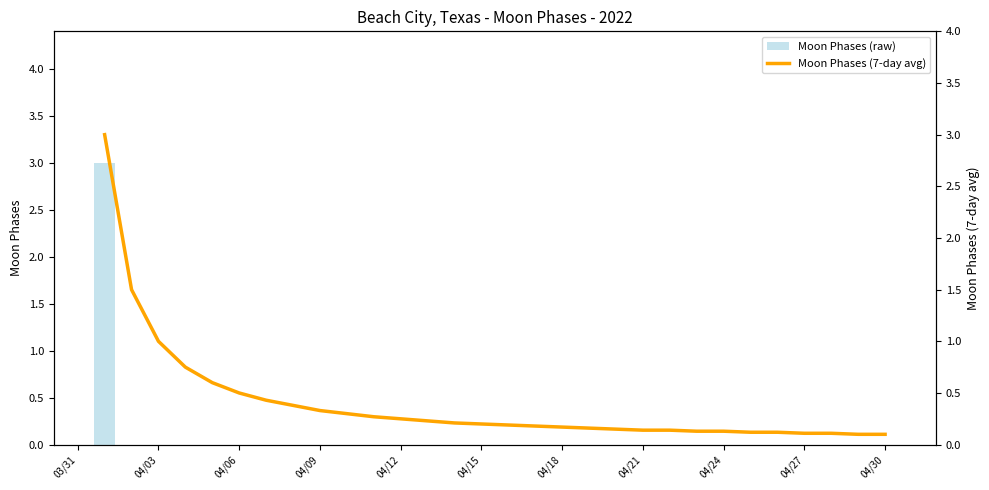

The value of Moon Phases (raw) at 04/27 is 0. True or false?

True